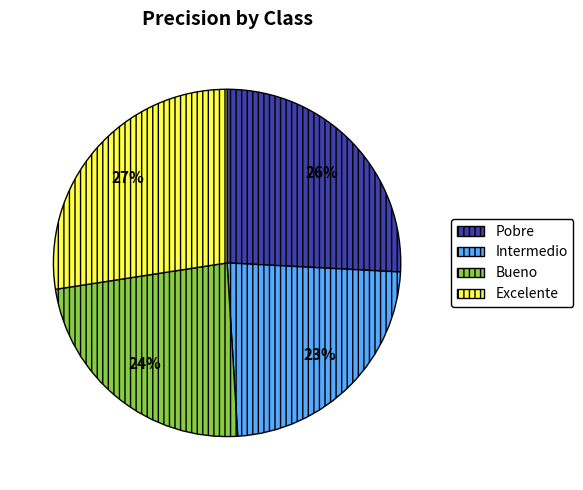

How many slices are in this pie chart?

4